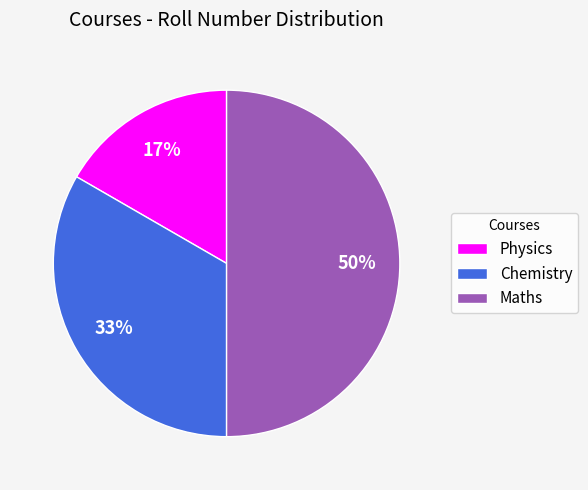

Does Physics account for over 50% of the chart?

No